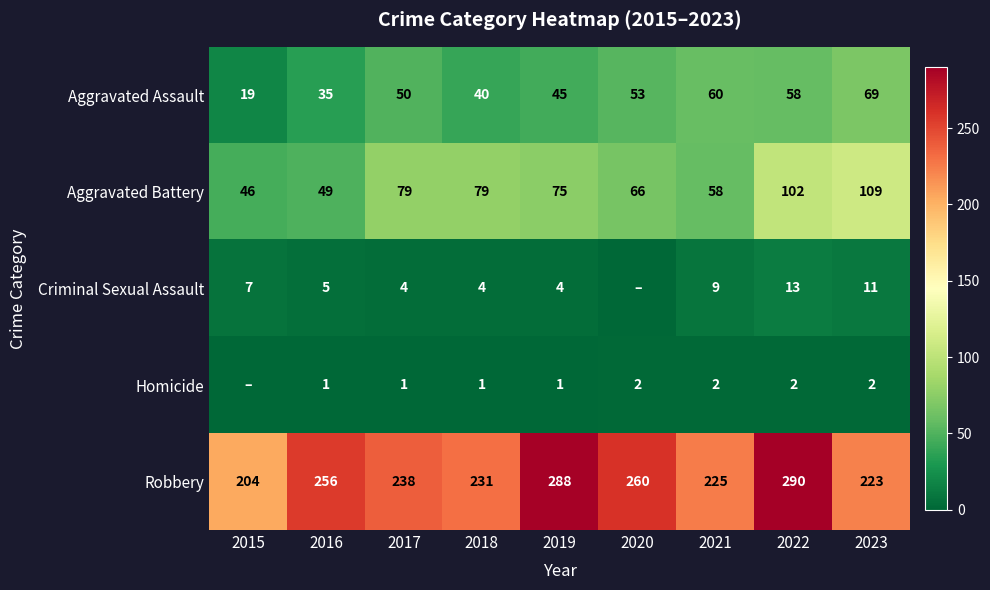

At which category does the chart reach its minimum across all series?

2020